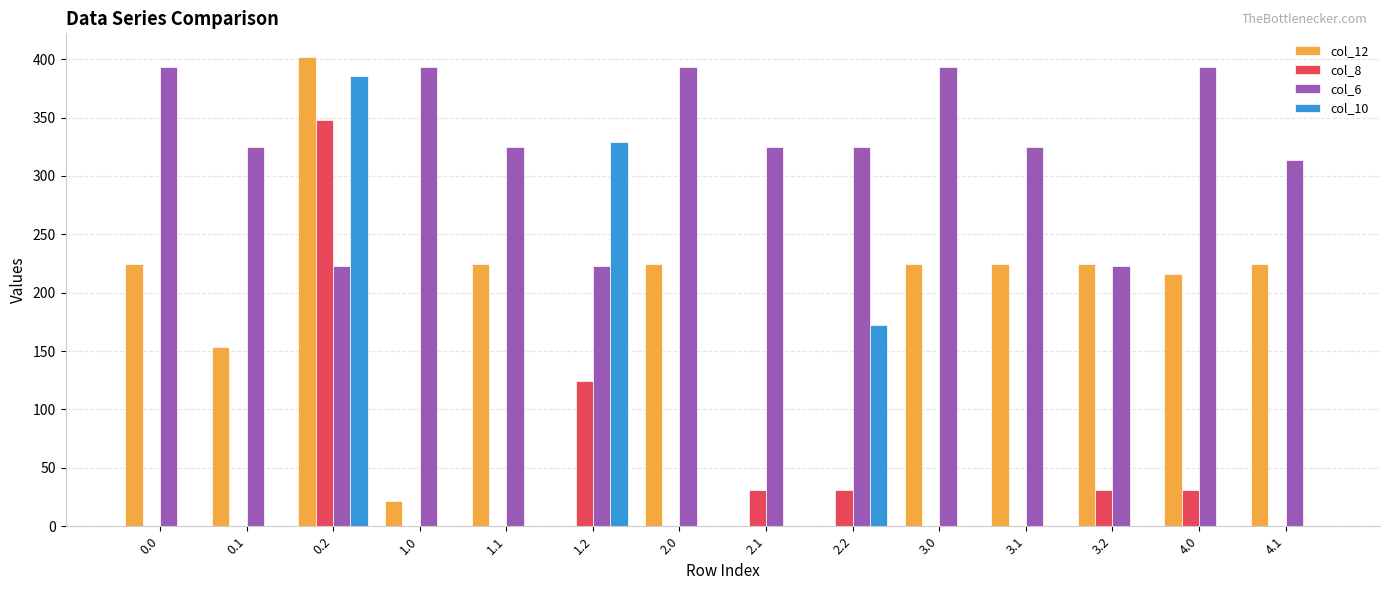

Between 2.1 and 4.0, which series saw the biggest shift?

col_12